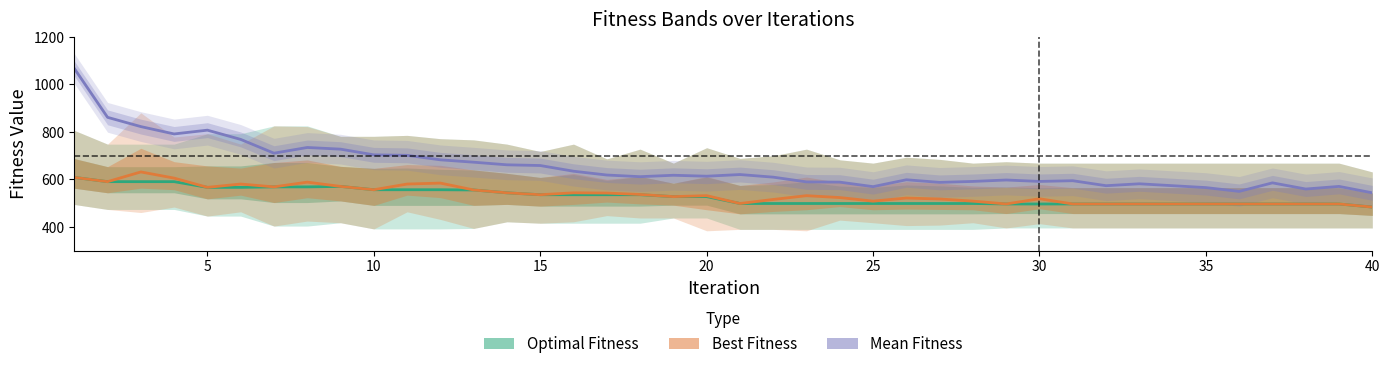

Does the chart display data point markers on the line(s)?

No